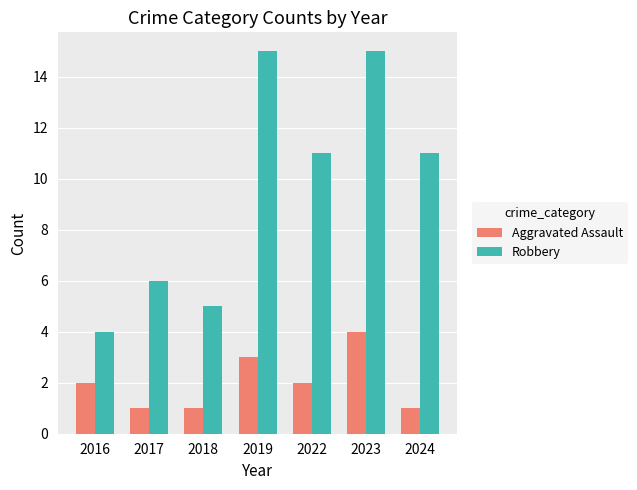

What is the maximum value for Aggravated Assault?

4